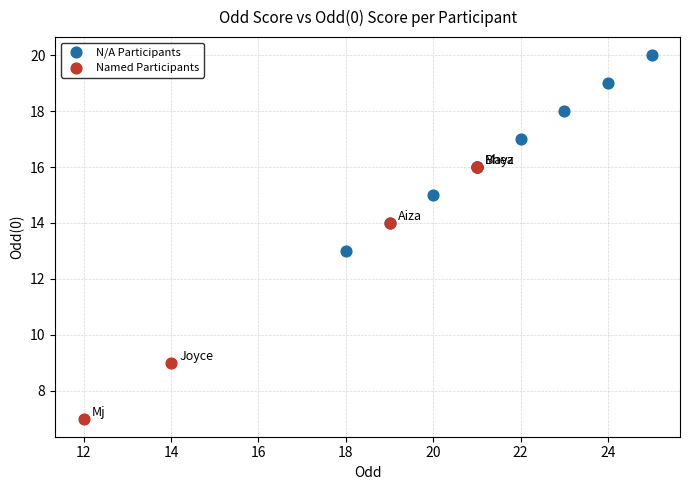

What are all the series names shown in the legend?

N/A Participants, Named Participants